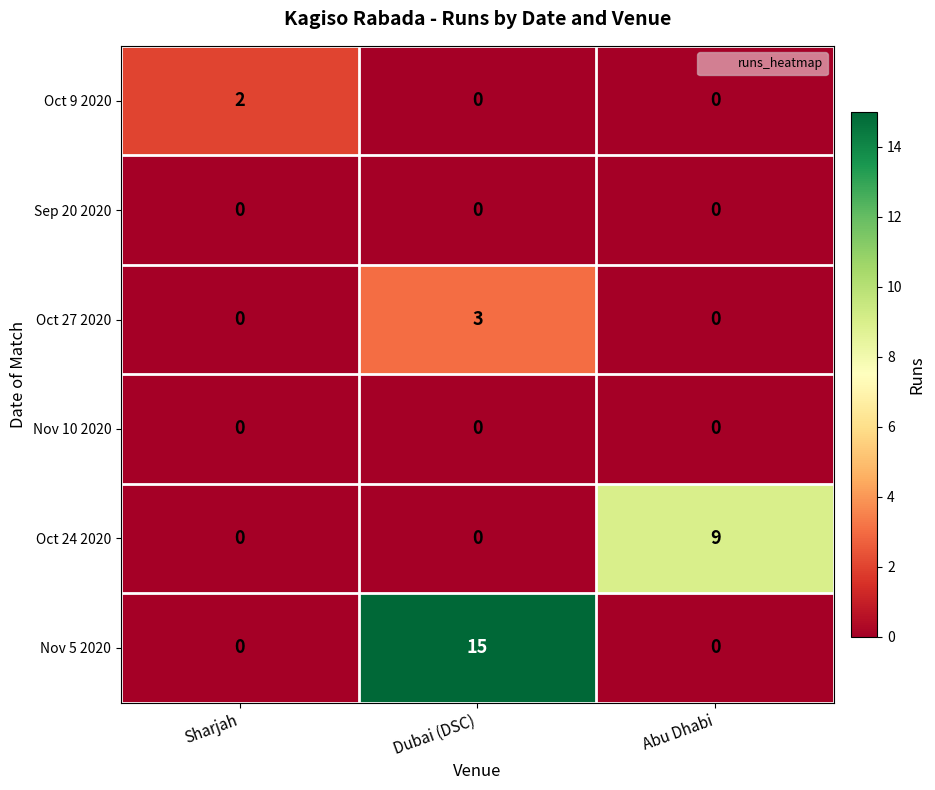

What is the difference between the maximum and minimum values in the Nov 5 2020 series?

15